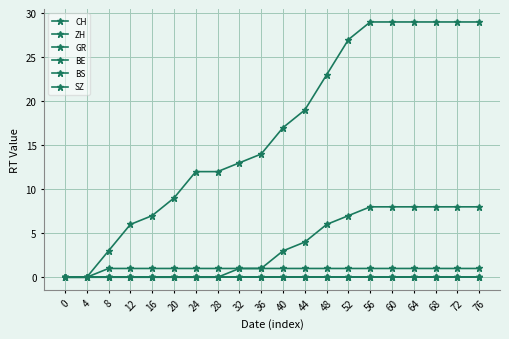

How many data points does each series have?

20